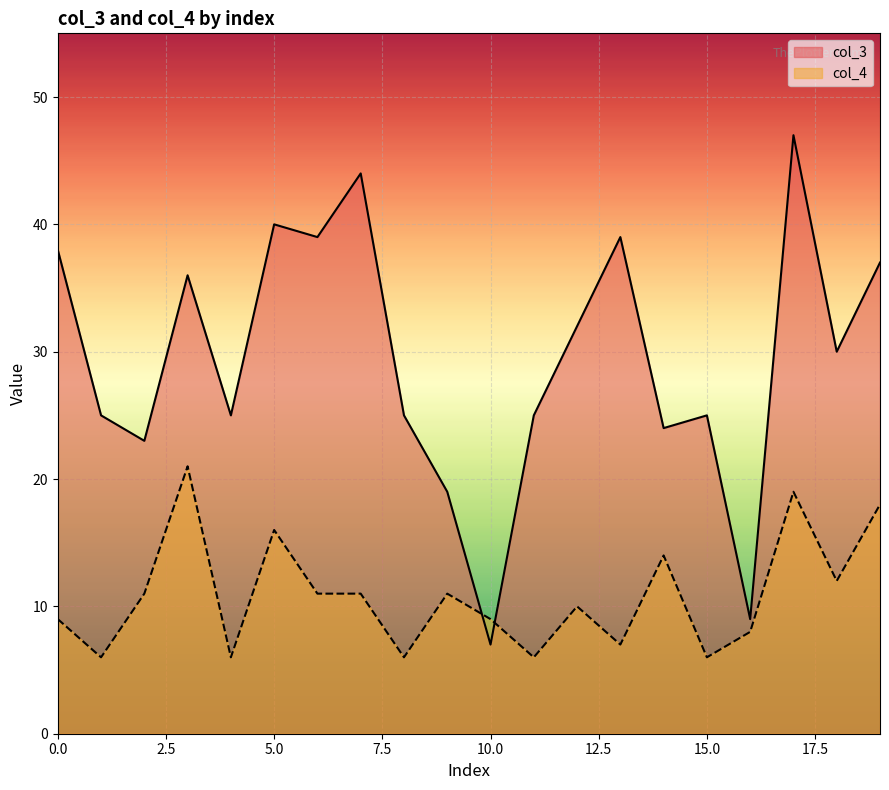

Reading left to right, extract all data points from this chart.

col_3: 0=38	1=25	2=23	3=36	4=25	5=40	6=39	7=44	8=25	9=19	10=7	11=25	12=32	13=39	14=24	15=25	16=9	17=47	18=30	19=37
col_4: 0=9	1=6	2=11	3=21	4=6	5=16	6=11	7=11	8=6	9=11	10=9	11=6	12=10	13=7	14=14	15=6	16=8	17=19	18=12	19=18